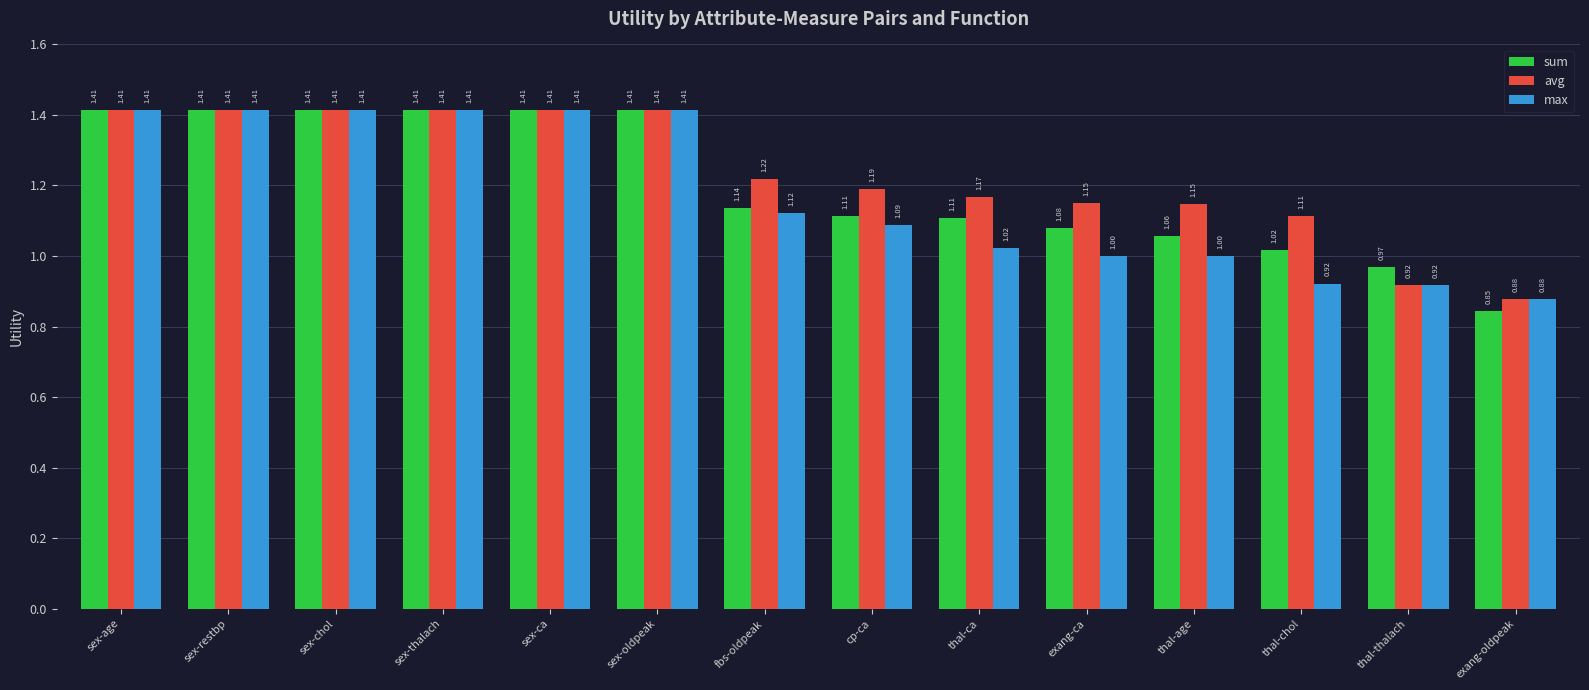

Rank the series by their average value, from lowest to highest.

max, sum, avg